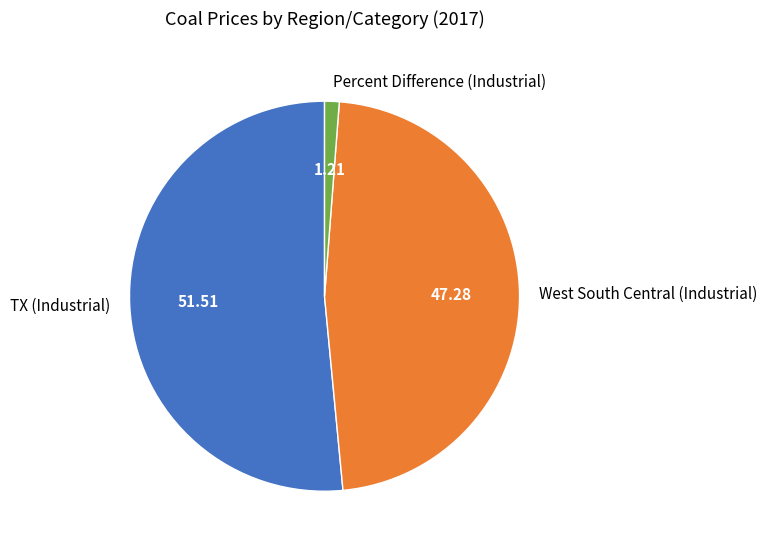

Approximately how many times larger is the value at West South Central (Industrial) compared to TX (Industrial)?

0.9